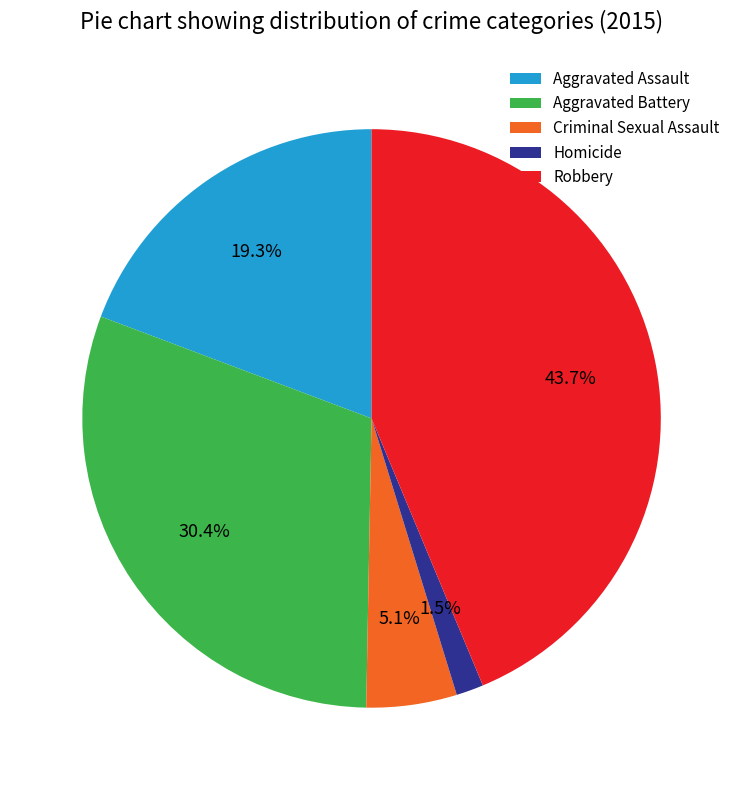

To the nearest percent, what is the combined percentage of Aggravated Assault and Homicide?

21%